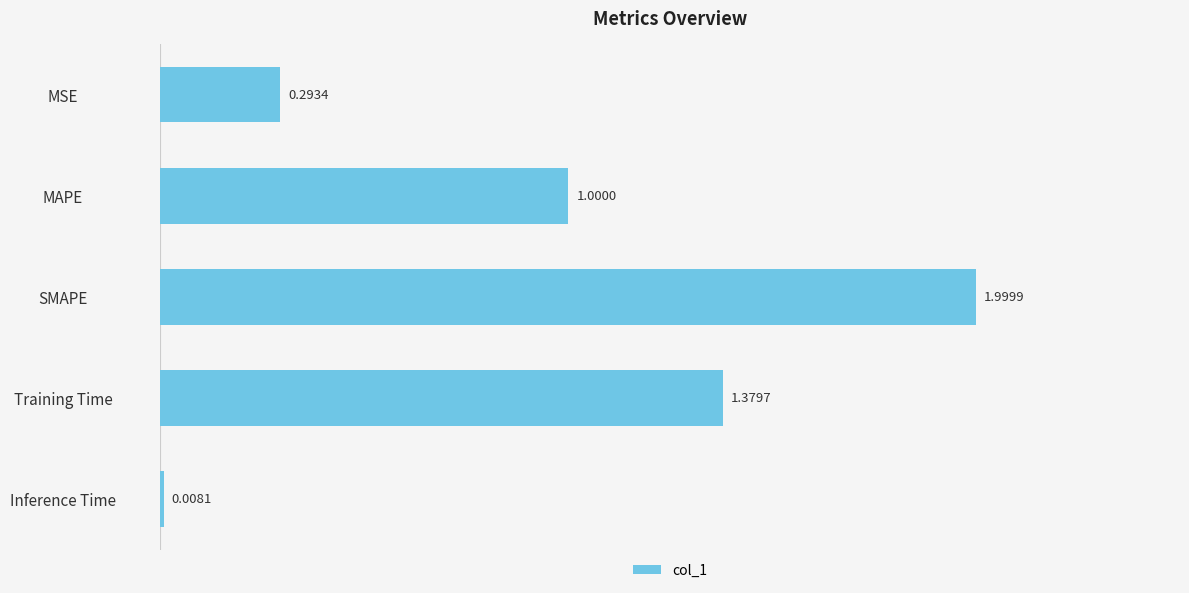

Rank the categories by value from lowest to highest.

Inference Time, MSE, MAPE, Training Time, SMAPE